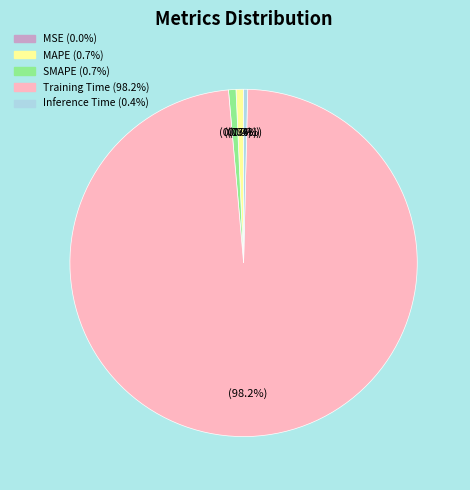

What percentage do Training Time and Inference Time together represent?

98.6%